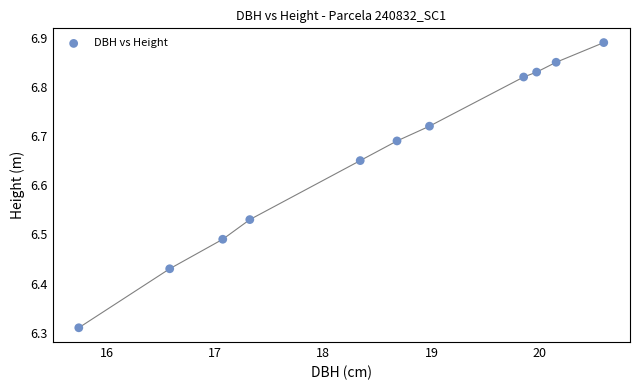

What is the average X value?

18.5